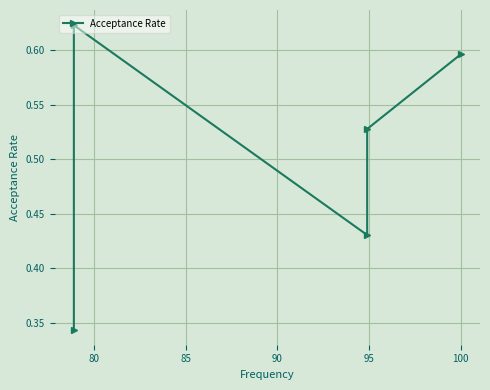

What is the minimum value shown in the chart?

0.3